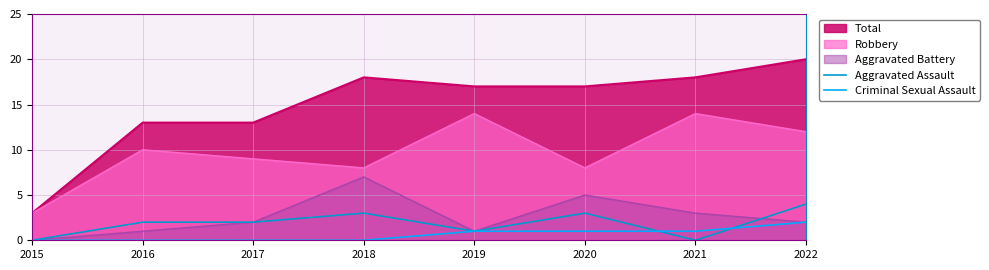

Is it true that Aggravated Assault equals 2 at 2022?

False